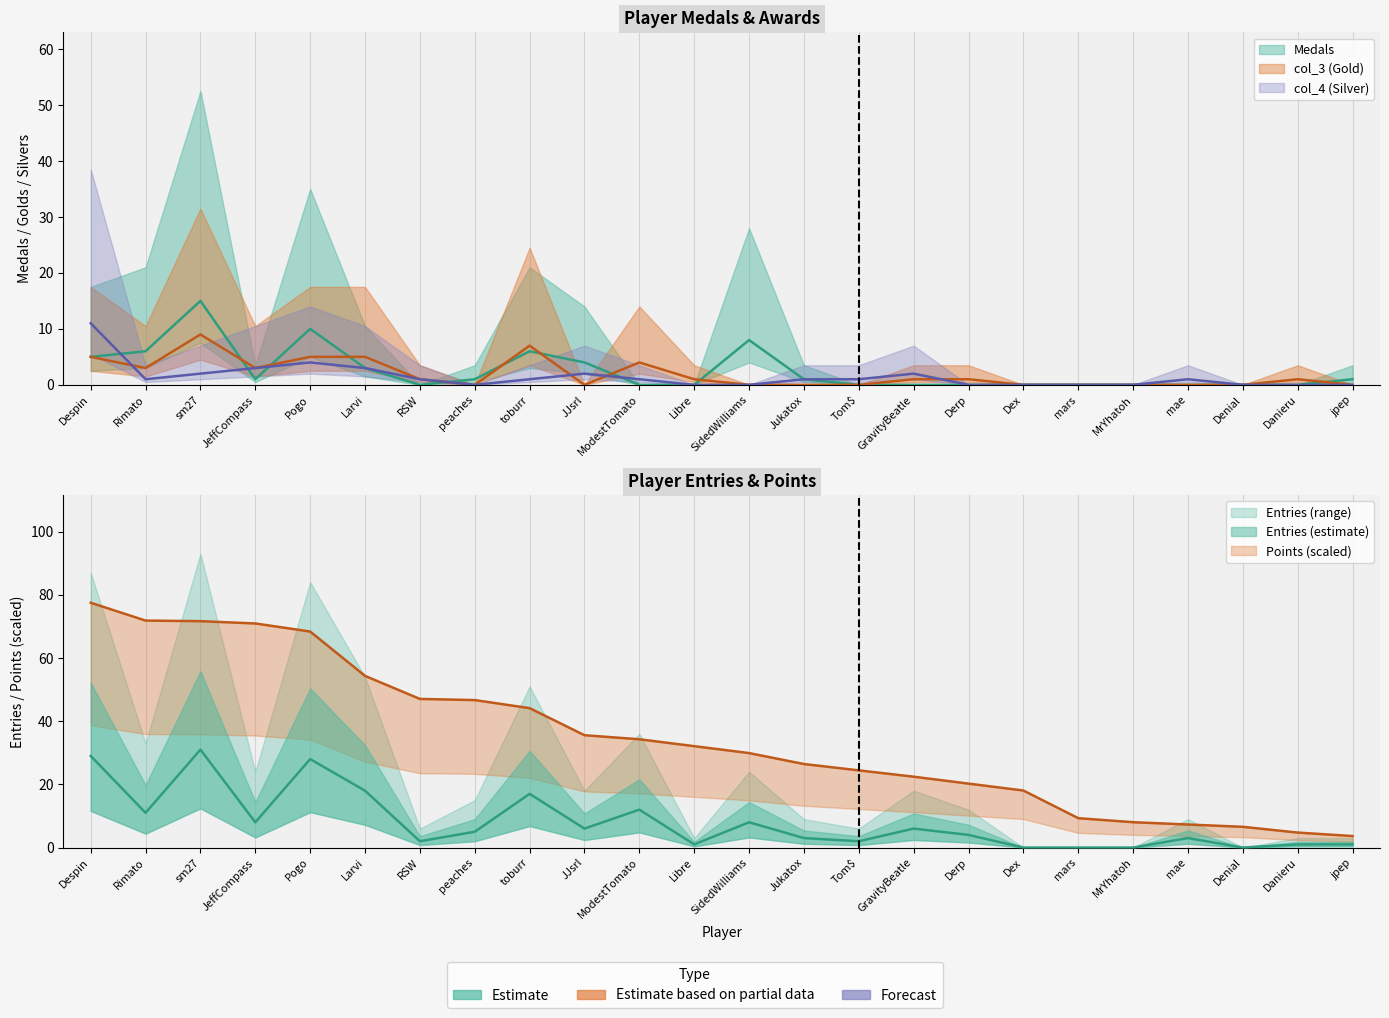

At which category is the sum across all series the highest?

sm27